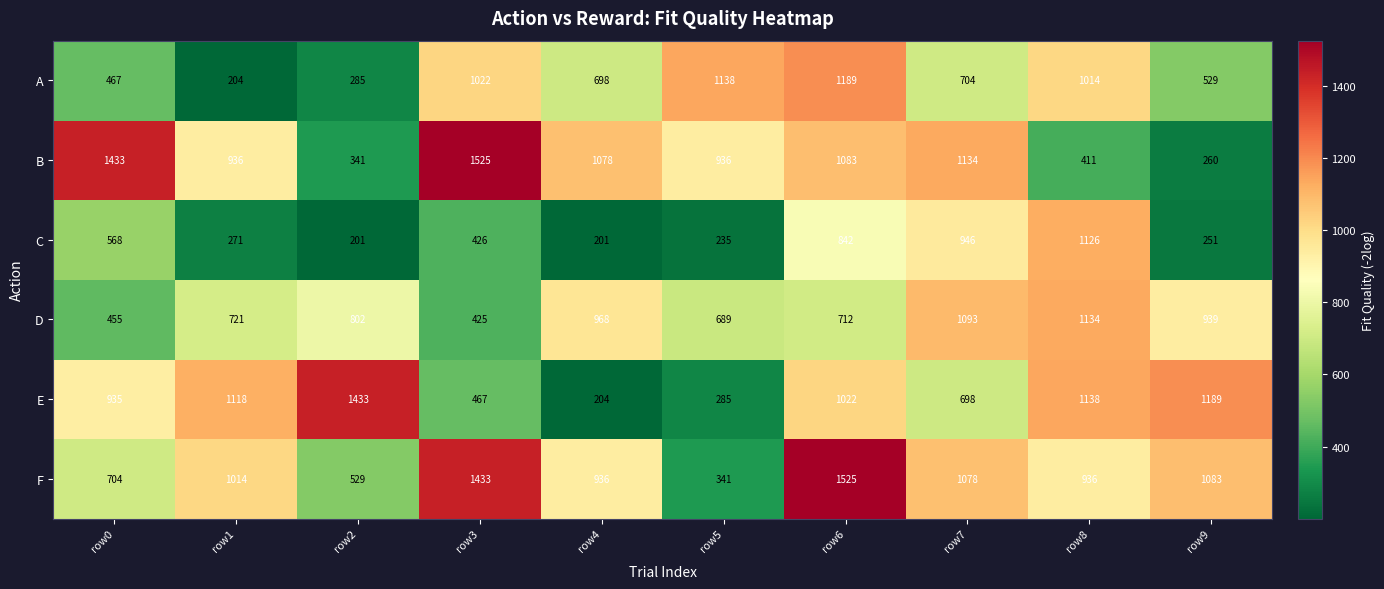

What is the difference between the maximum and minimum values in the A series?

985